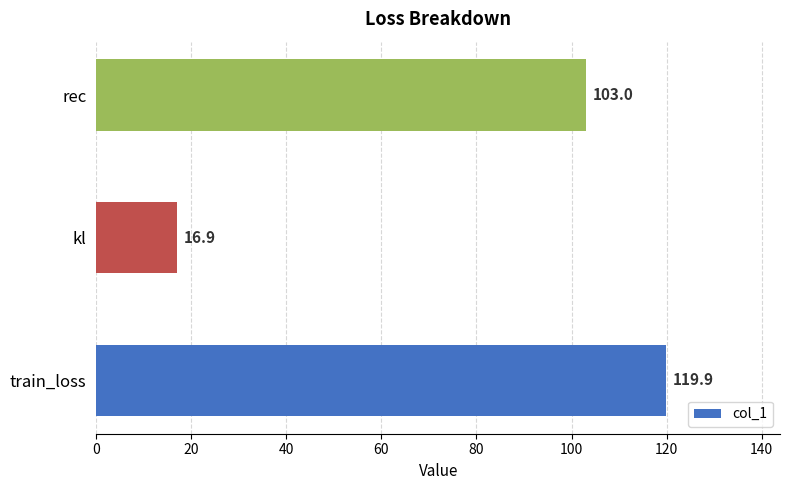

Reading top to bottom, extract all data points from this chart.

103.0	16.9	119.9